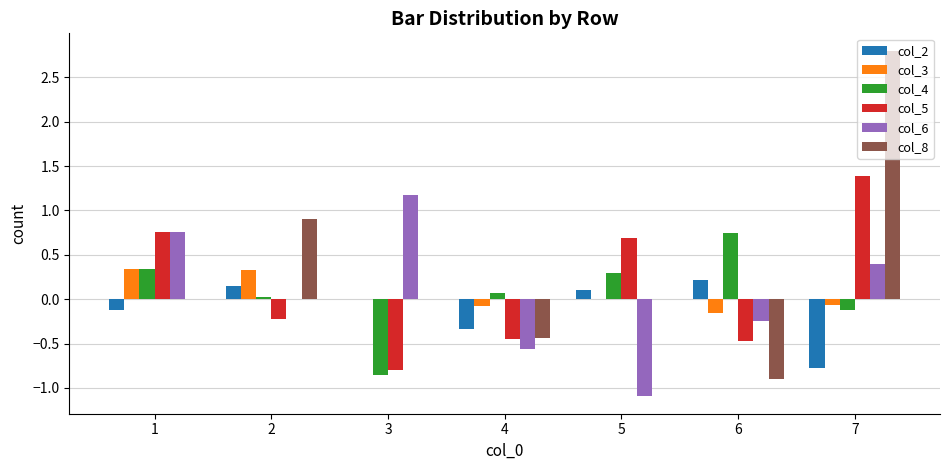

What is the maximum value shown in the chart?

2.8